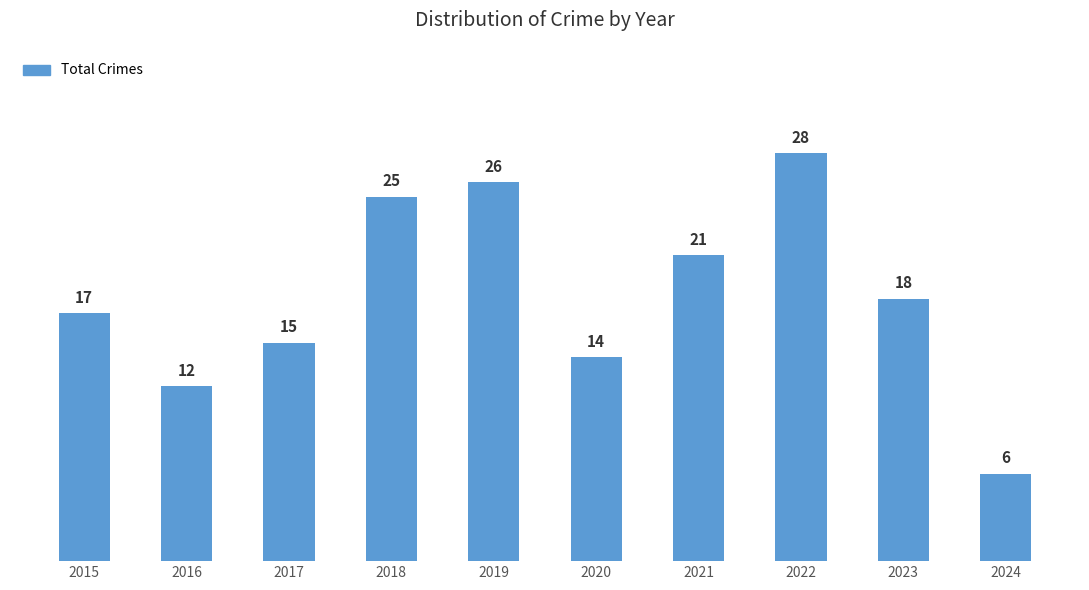

List the labels in order of value, largest first.

2022, 2019, 2018, 2021, 2023, 2015, 2017, 2020, 2016, 2024